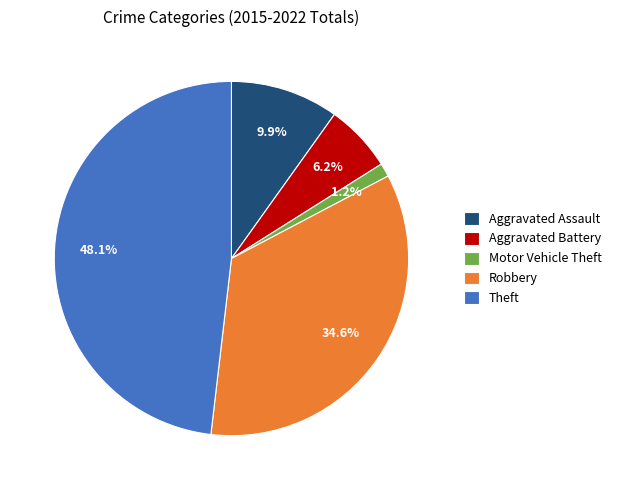

To the nearest percent, what is the average slice percentage?

20%